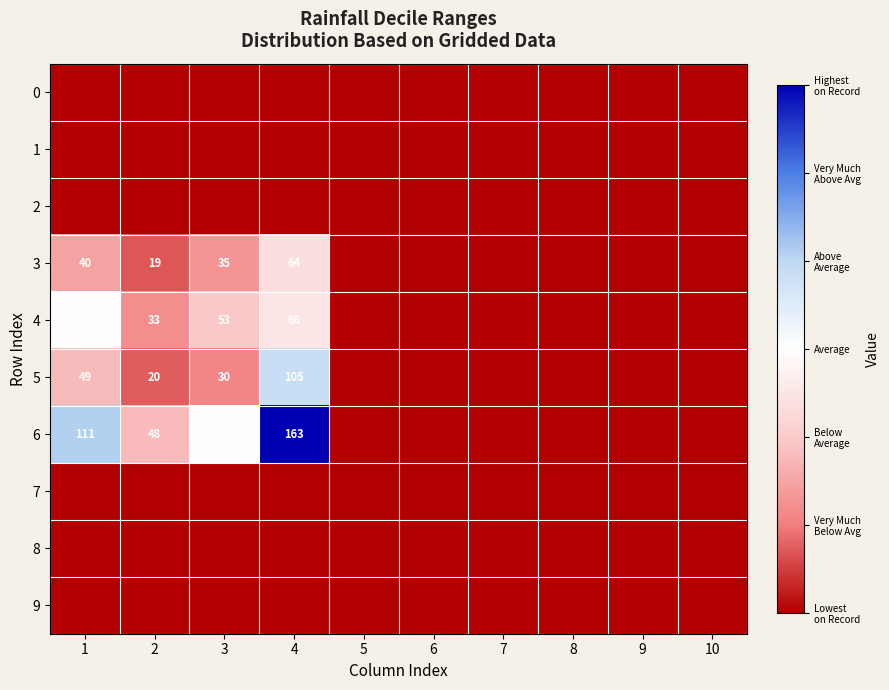

The 6 series shows 145 at 3. True or false?

False